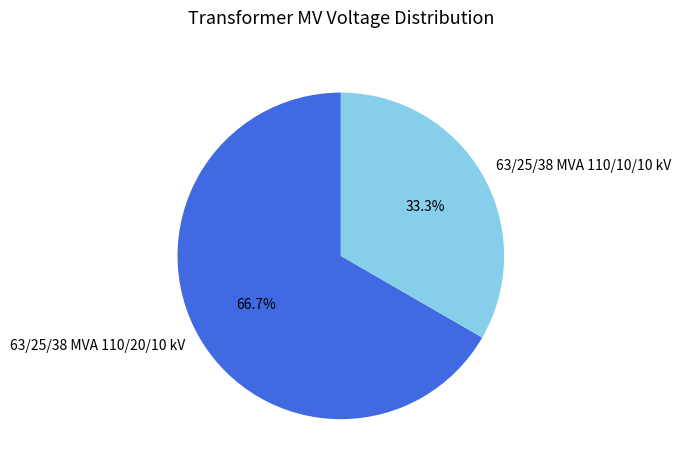

Which category has the smallest portion of the pie?

63/25/38 MVA 110/10/10 kV